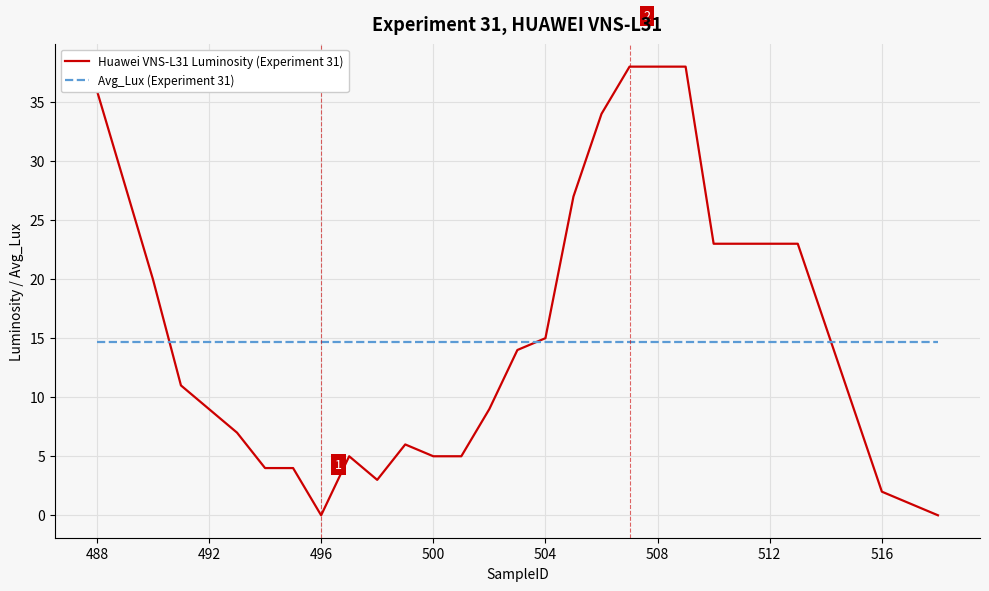

Which series has the largest range (max minus min)?

Huawei VNS-L31 Luminosity (Experiment 31)